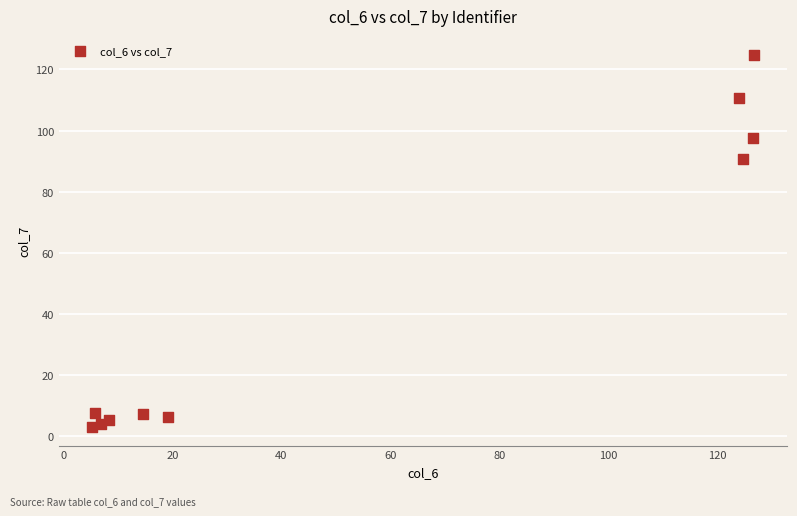

What is the average X value?

56.2